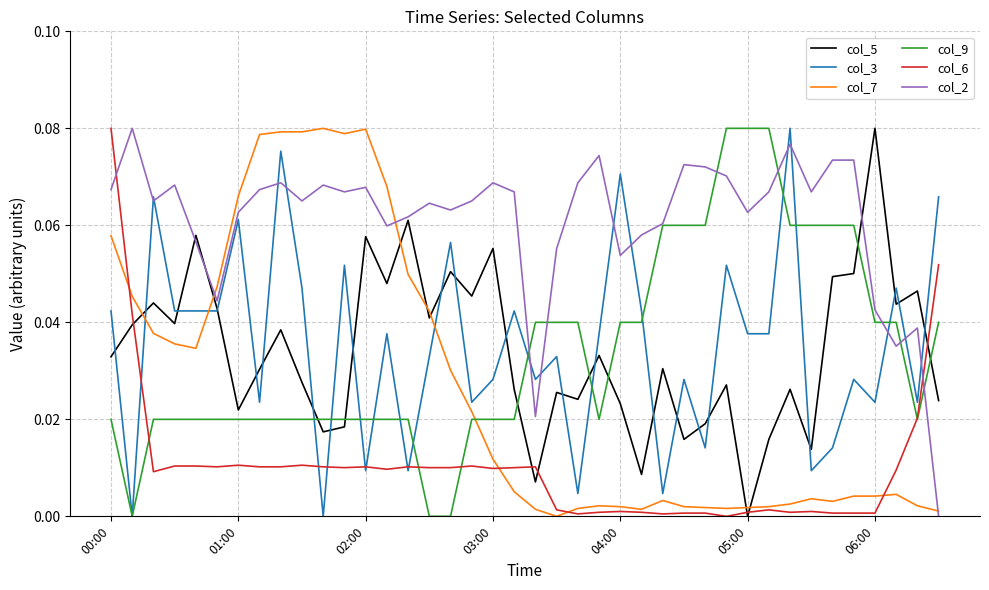

True or false: col_7 and col_2 cross at least once.

True